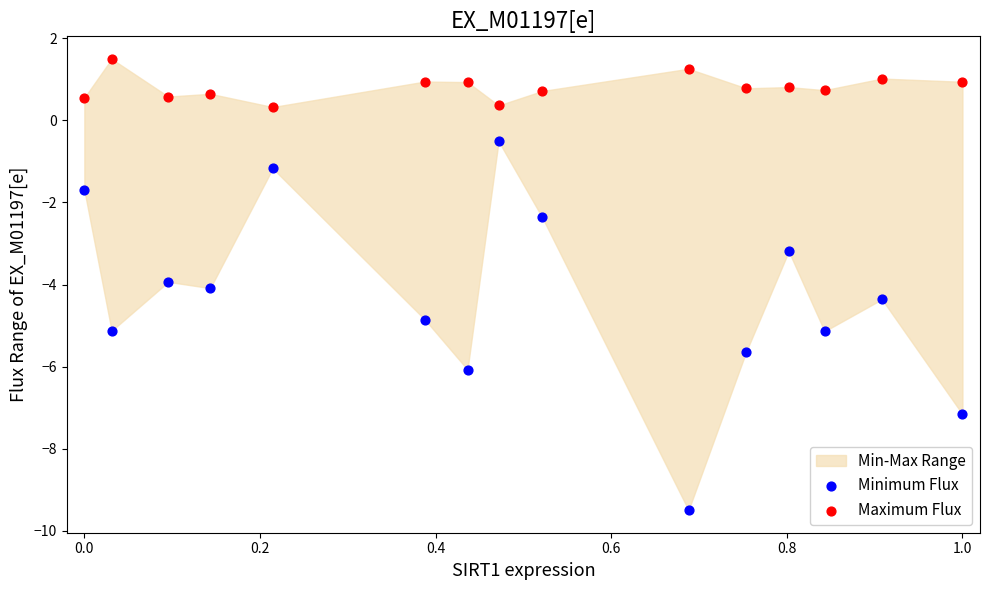

Which series has the largest Y range (max minus min)?

Minimum Flux